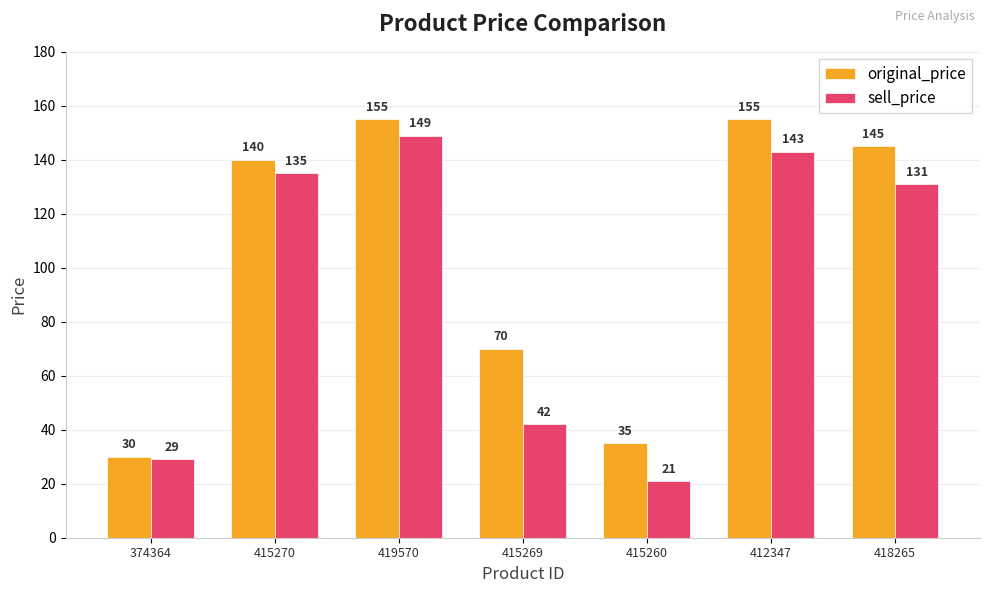

Between 419570 and 412347, which series saw the biggest shift?

sell_price